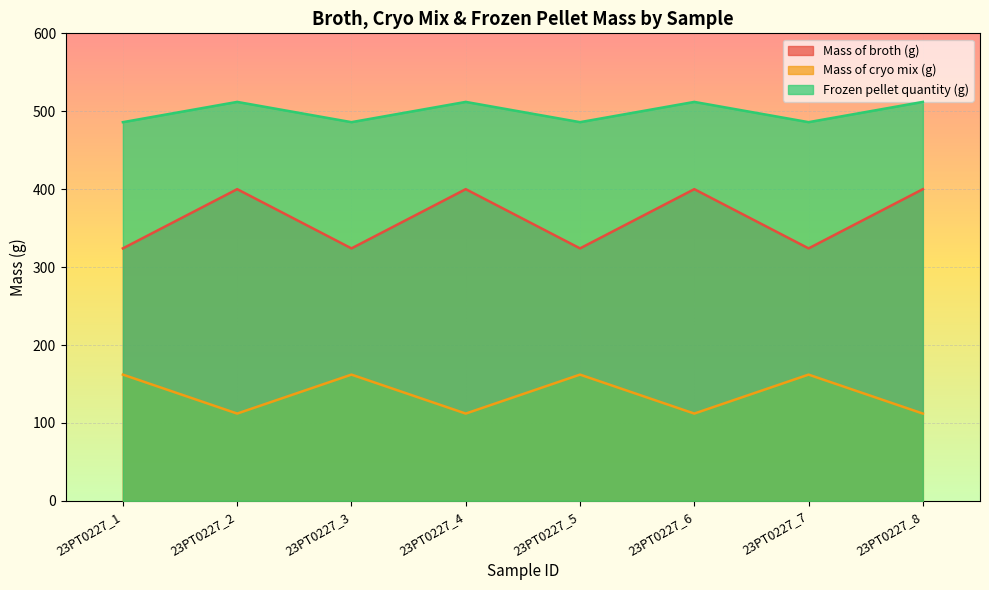

Which category has the lowest value in the Frozen pellet quantity (g) series?

23PT0227_1